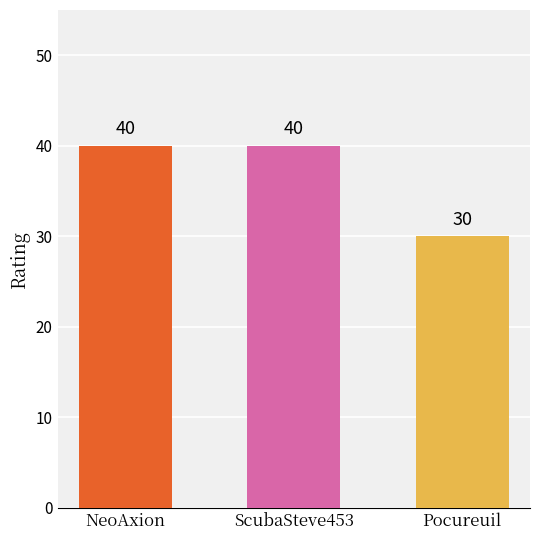

True or false: the data shows 53 at Pocureuil.

False